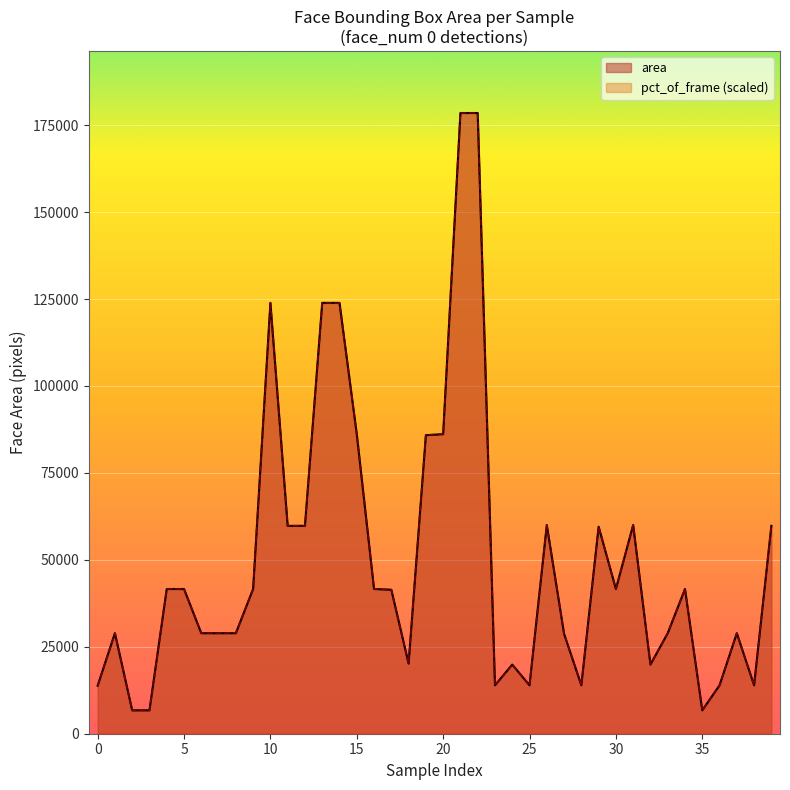

List the labels in order of value, largest first.

21, 22, 10, 13, 14, 15, 20, 19, 26, 31, 11, 12, 39, 29, 4, 5, 9, 16, 30, 34, 17, 1, 6, 7, 8, 33, 37, 27, 18, 24, 32, 23, 25, 28, 36, 38, 0, 2, 3, 35